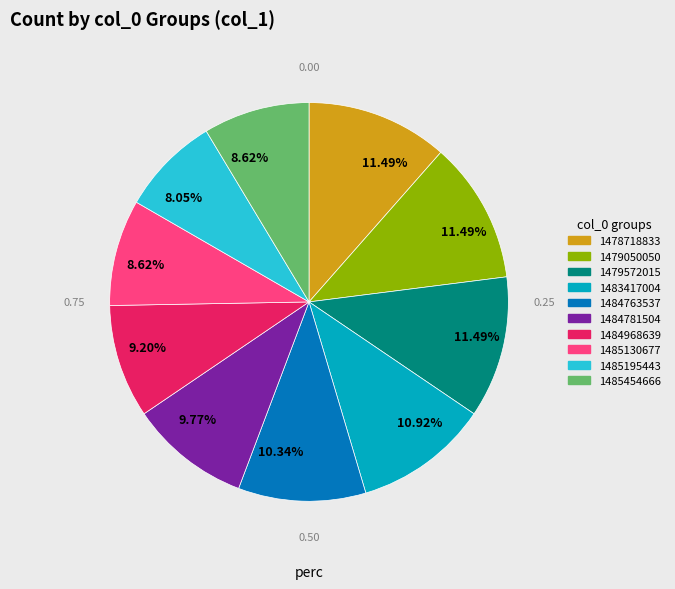

Count the number of slices in the pie.

10